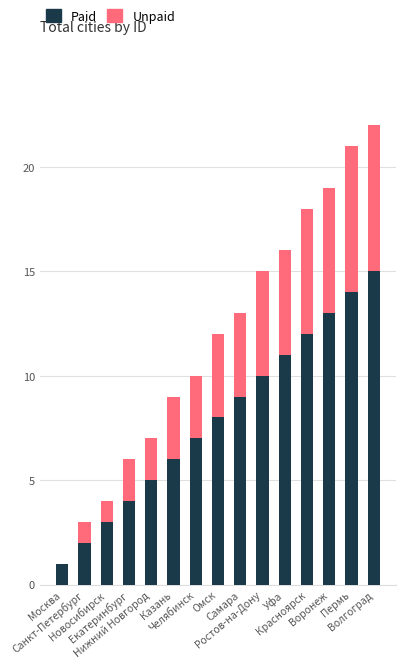

At which label does Paid reach its peak?

Волгоград